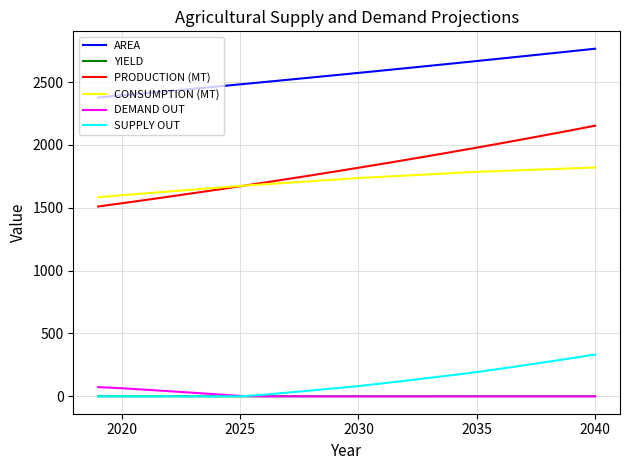

What are all the series names shown in the legend?

AREA, YIELD, PRODUCTION (MT), CONSUMPTION (MT), DEMAND OUT, SUPPLY OUT